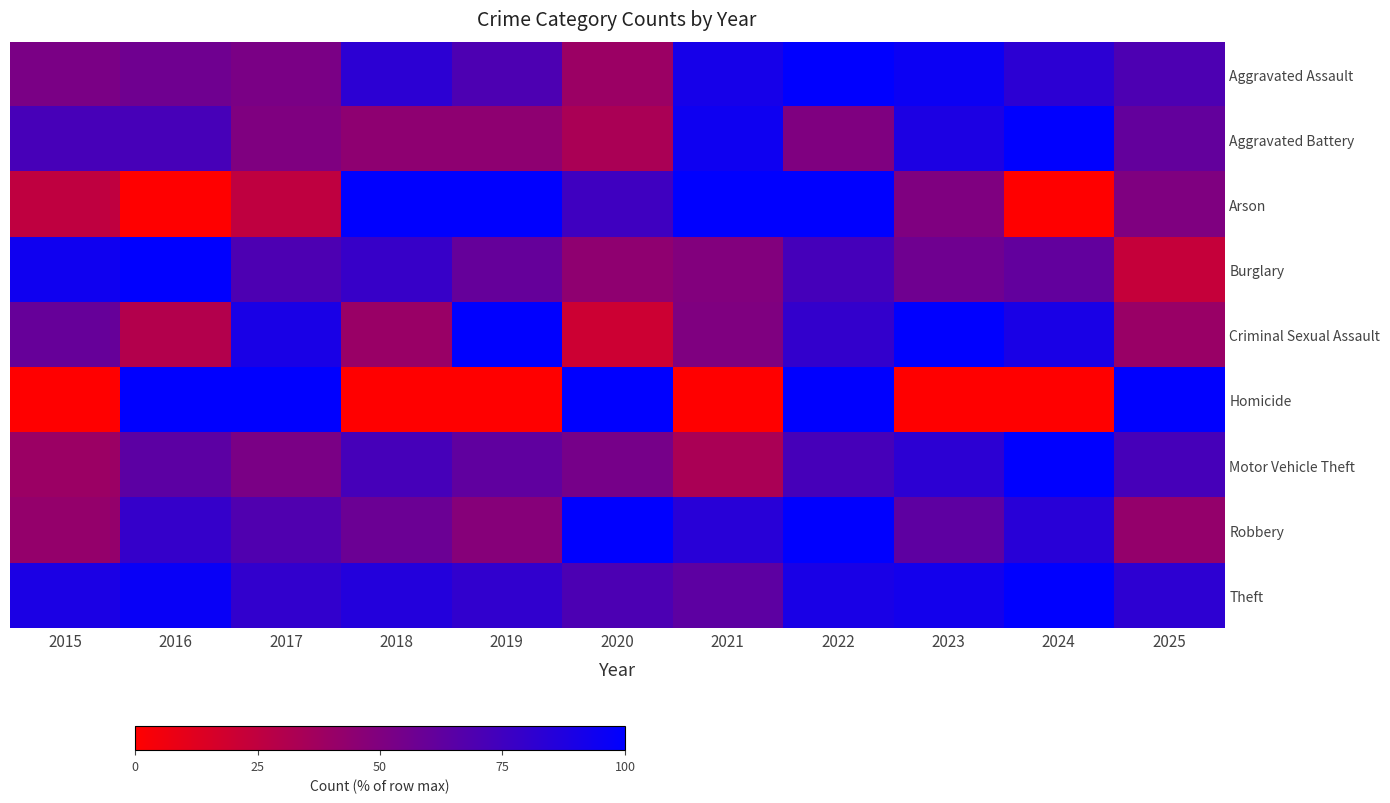

How many data points does each series have?

11